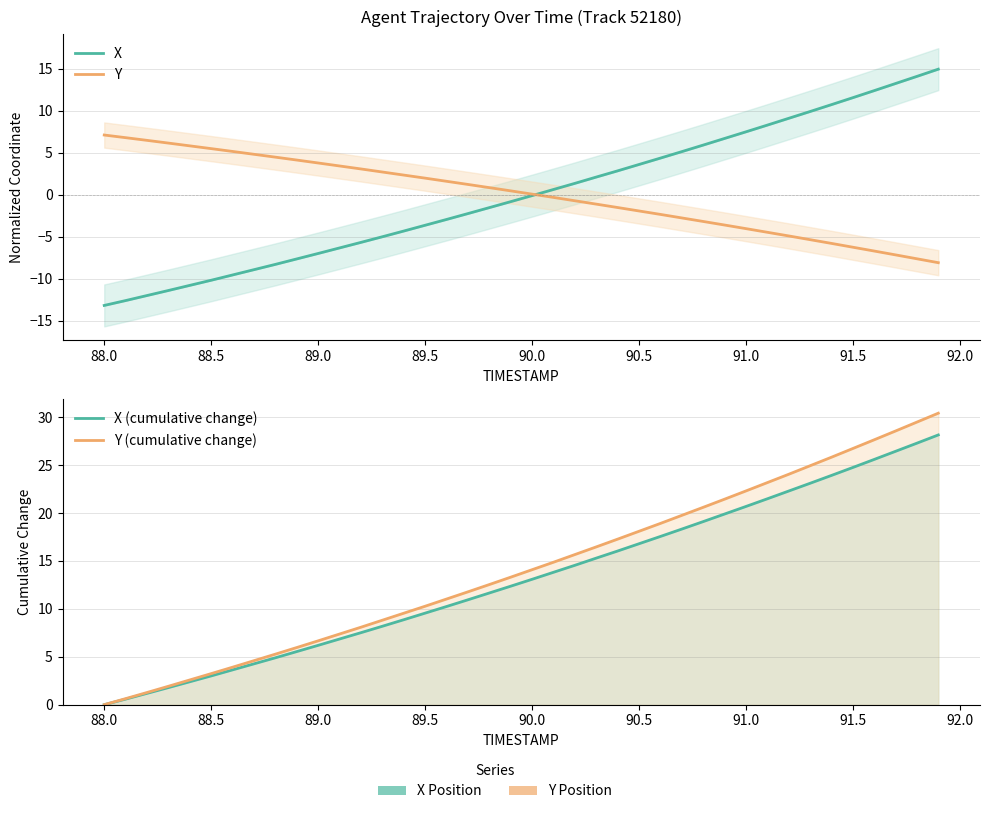

What is the value of the X (cumulative change) point at the 15th from the left?

8.9